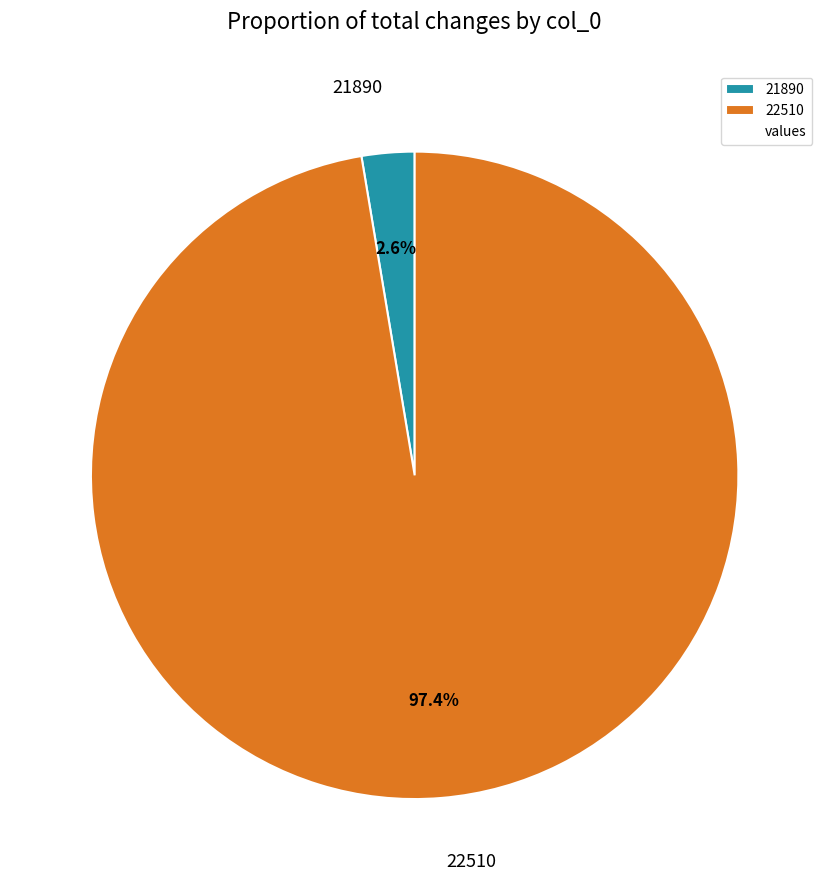

Is it true that 21890 is 3% of the pie?

True